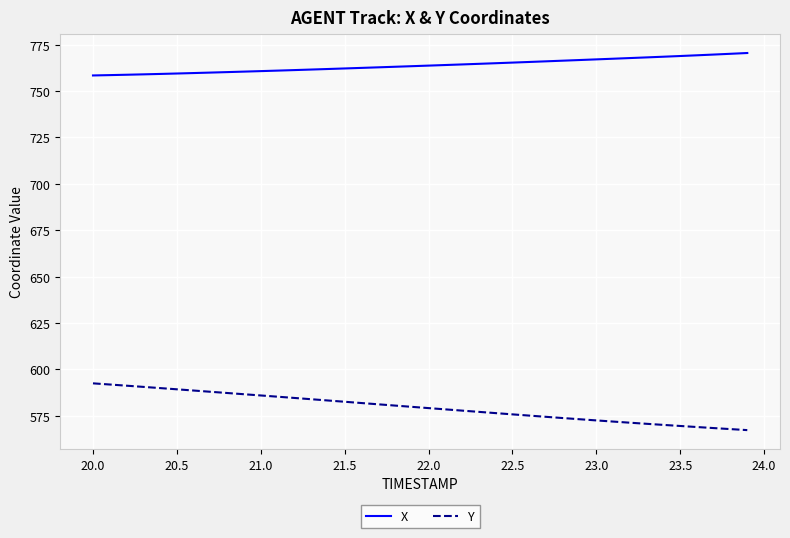

List the series in order of their overall mean, lowest first.

Y, X